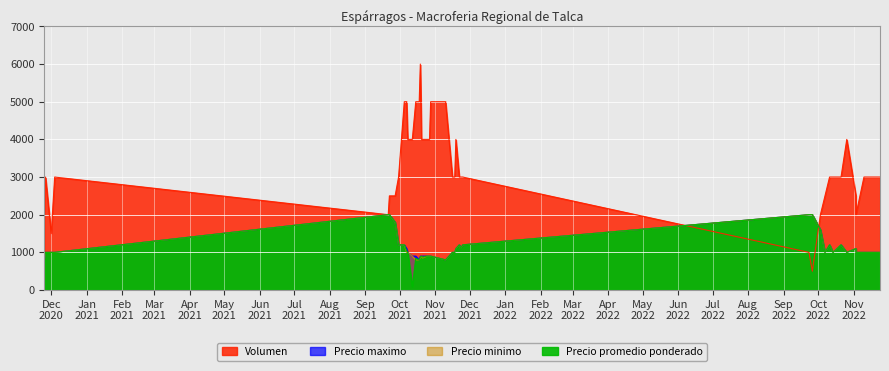

At which category is the sum across all series the highest?

2021-10-19